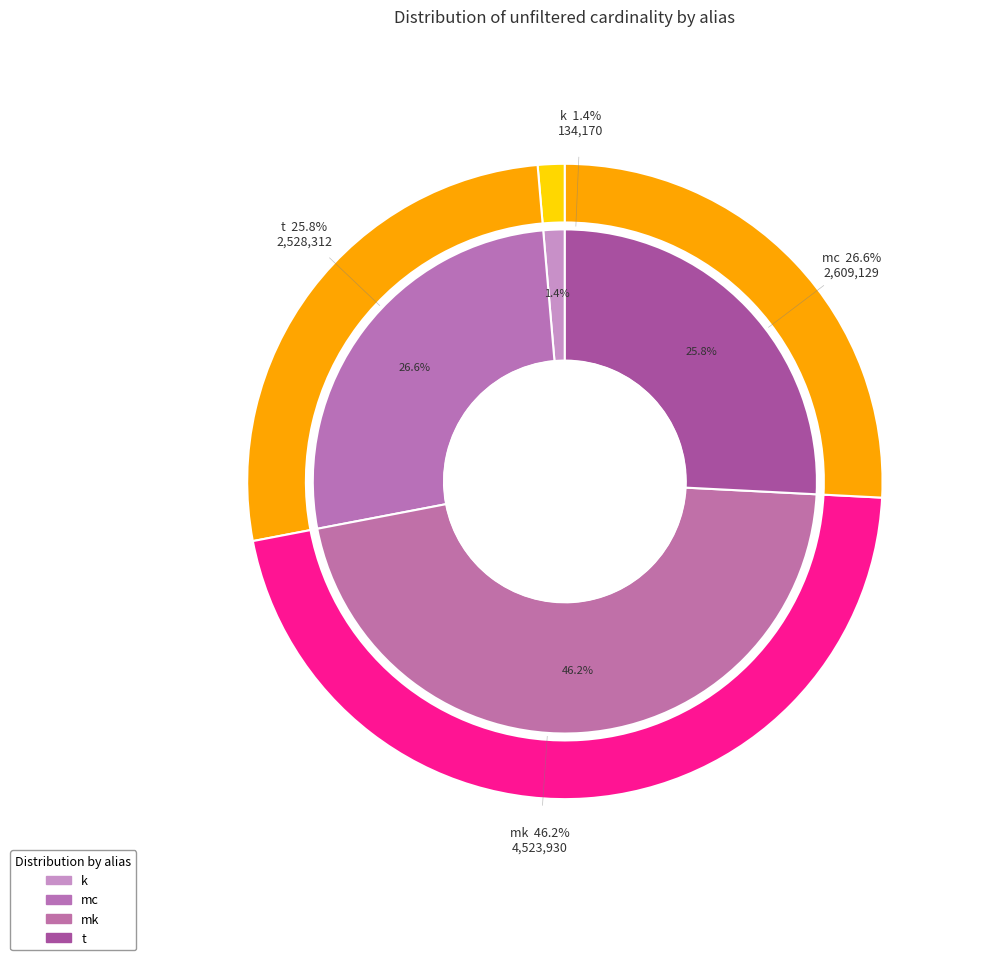

Approximately how many times larger is the value at mk compared to k?

33.7